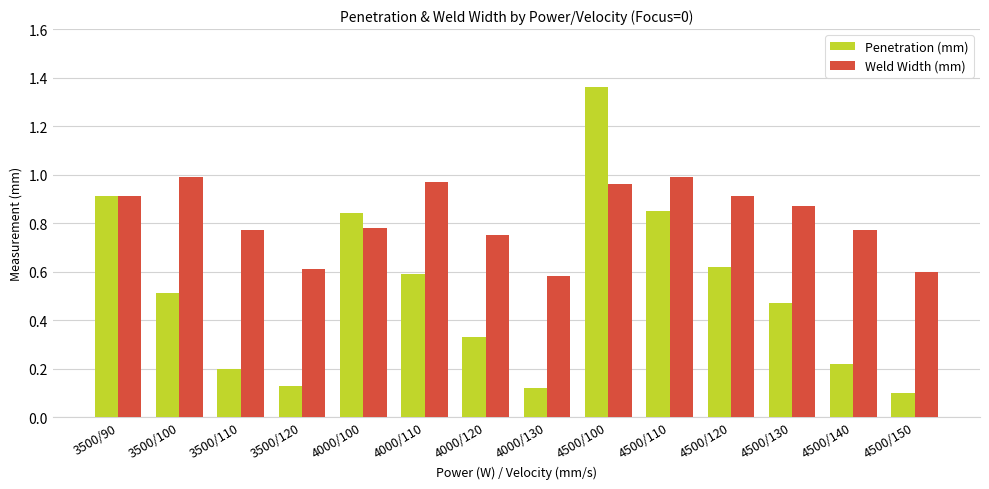

What is the difference between the maximum and minimum values in the Weld Width (mm) series?

0.4